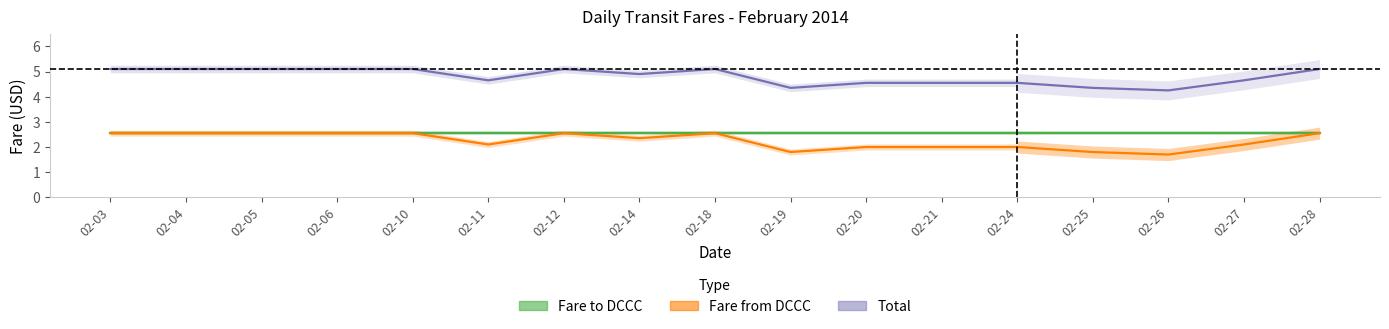

How many lines are shown in the chart?

3